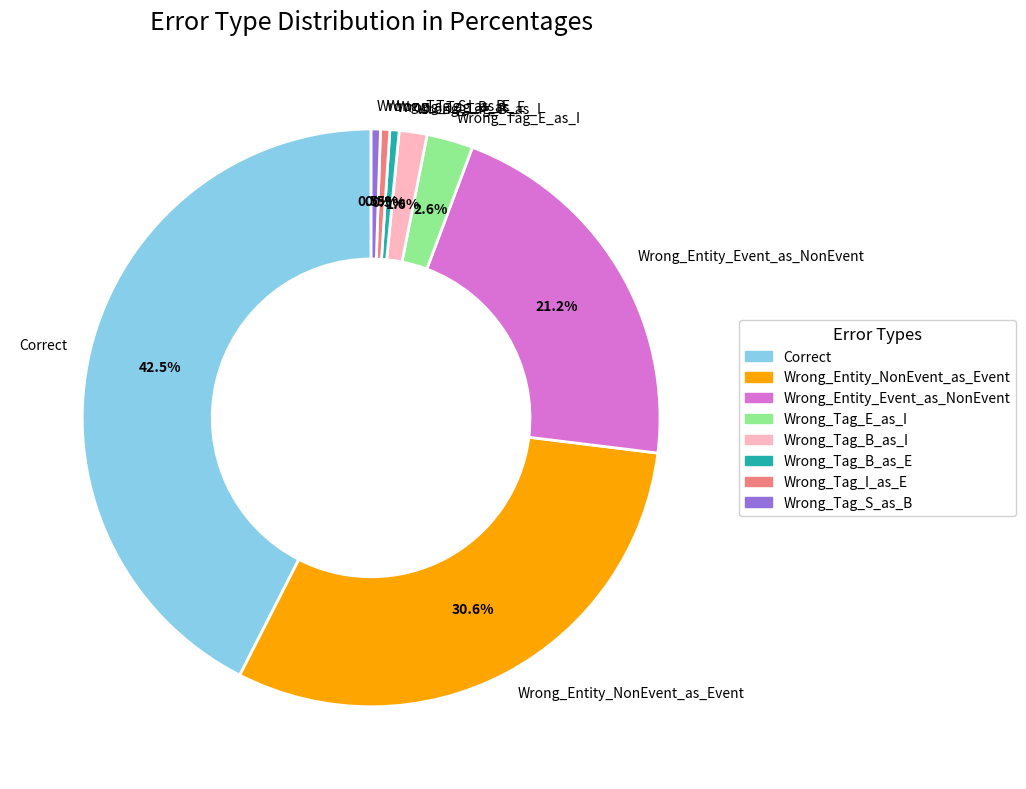

Which slice is the largest?

Correct